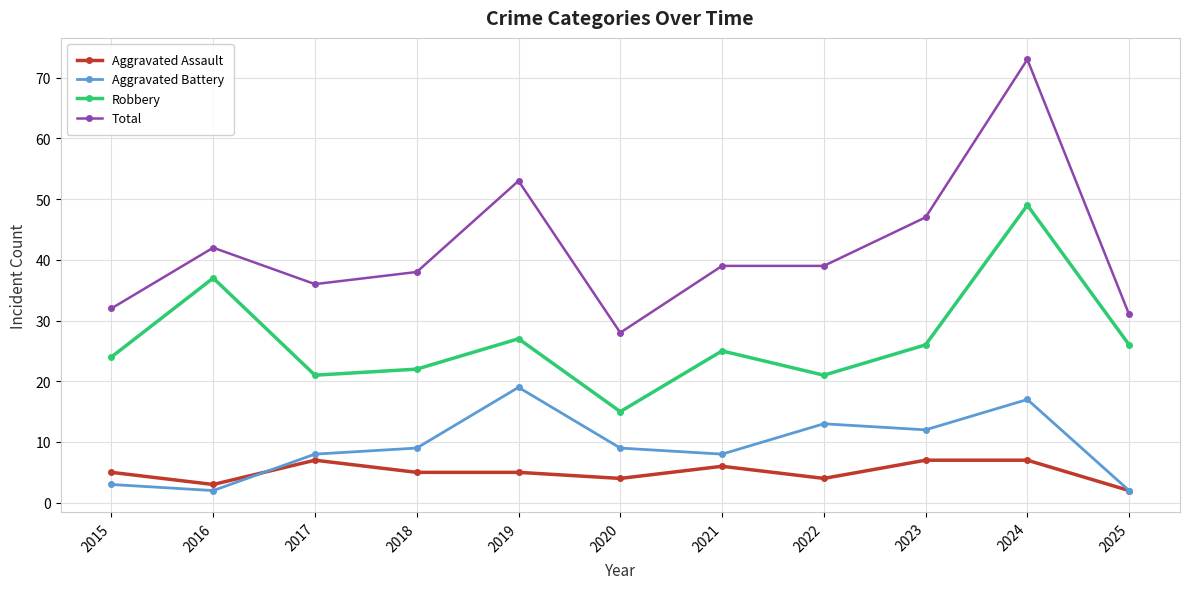

Count the number of categories in the chart.

11